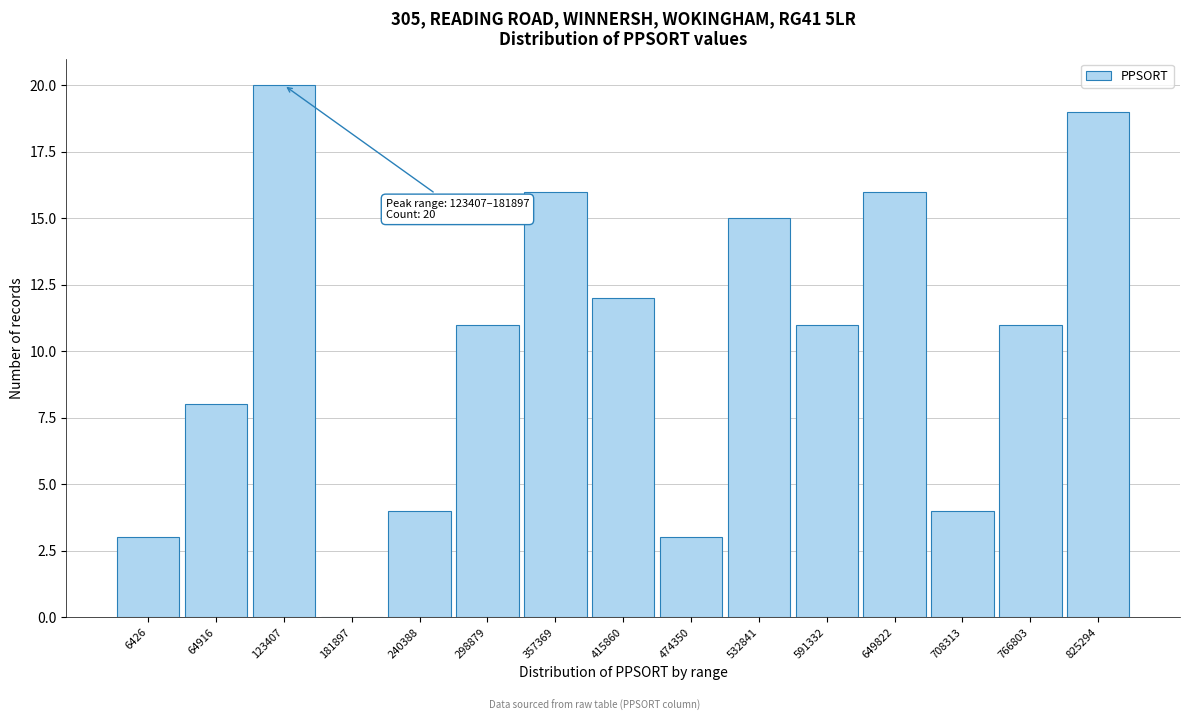

Reading left to right, transcribe all the data shown in this chart.

6426=3	64916=8	123407=20	181897=0	240388=4	298879=11	357369=16	415860=12	474350=3	532841=15	591332=11	649822=16	708313=4	766803=11	825294=19